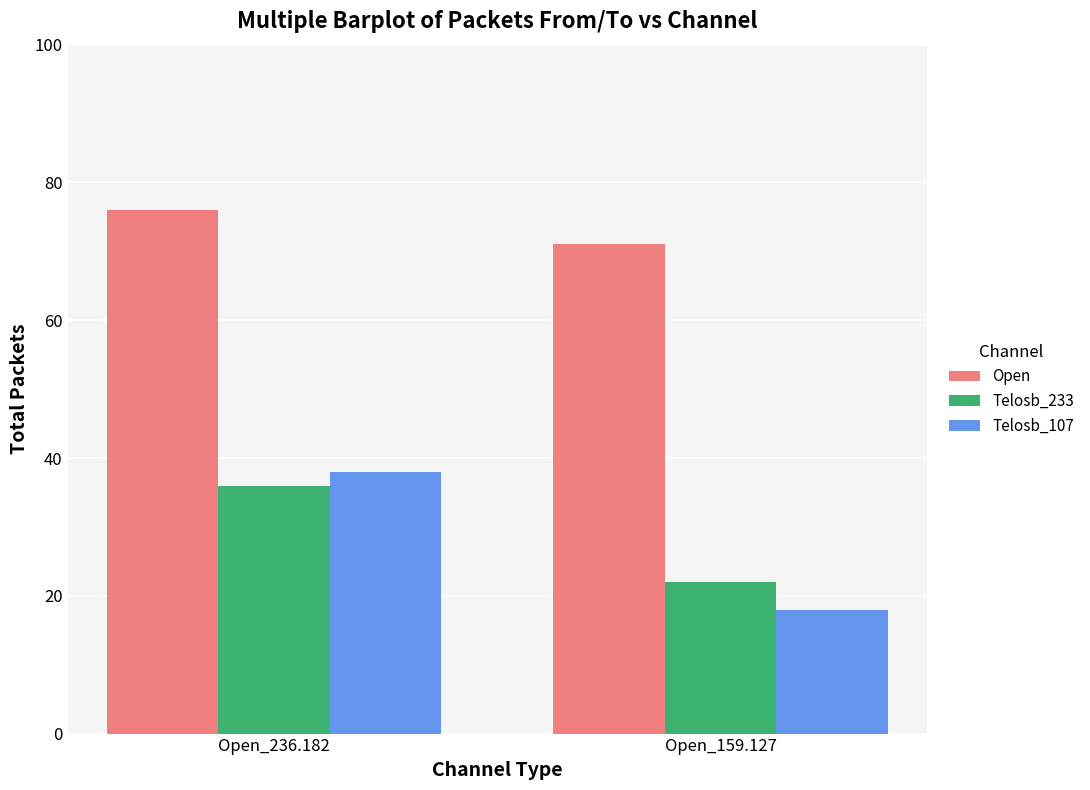

True or false: Telosb_233 has a value of 36 at Open_236.182.

True